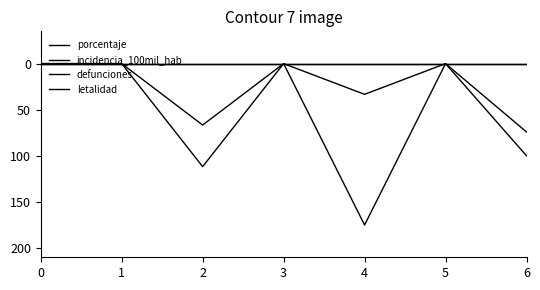

Which series has the largest range (max minus min)?

incidencia_100mil_hab